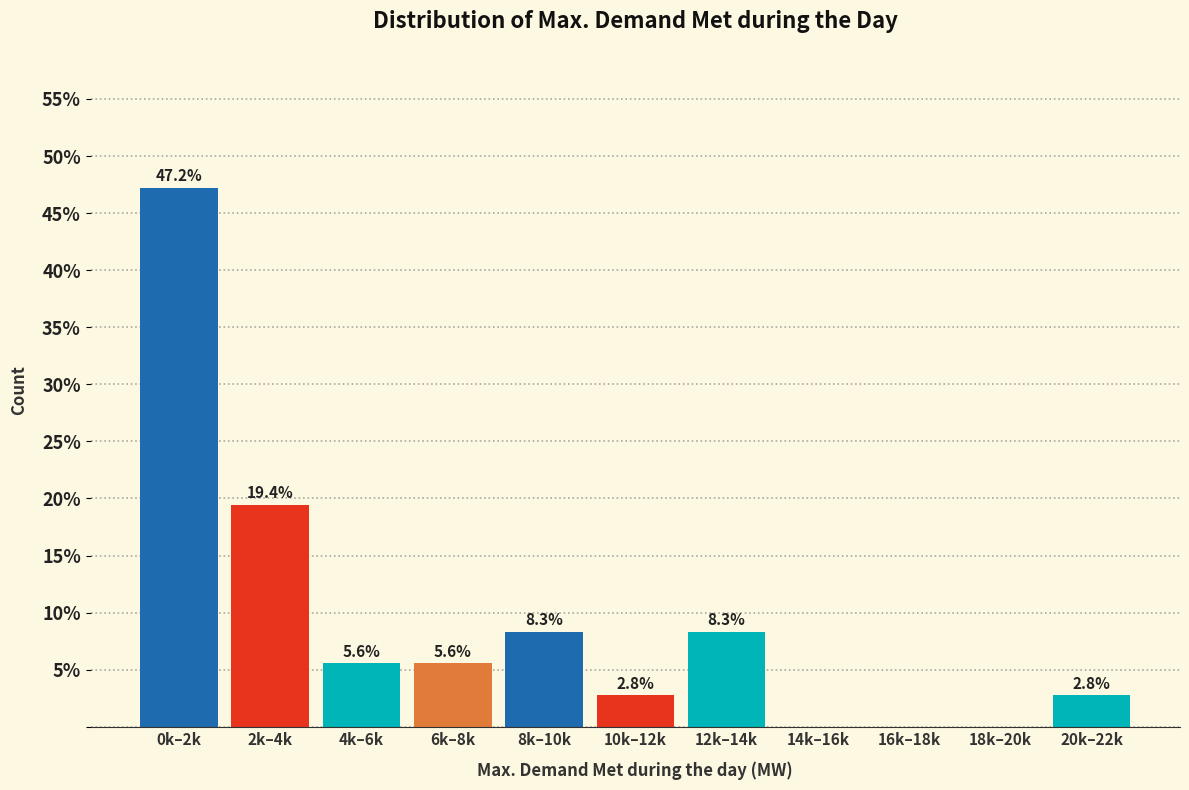

Reading left to right, list all the values displayed in this chart.

0k–2k=47.2	2k–4k=19.4	4k–6k=5.6	6k–8k=5.6	8k–10k=8.3	10k–12k=2.8	12k–14k=8.3	14k–16k=0.0	16k–18k=0.0	18k–20k=0.0	20k–22k=2.8